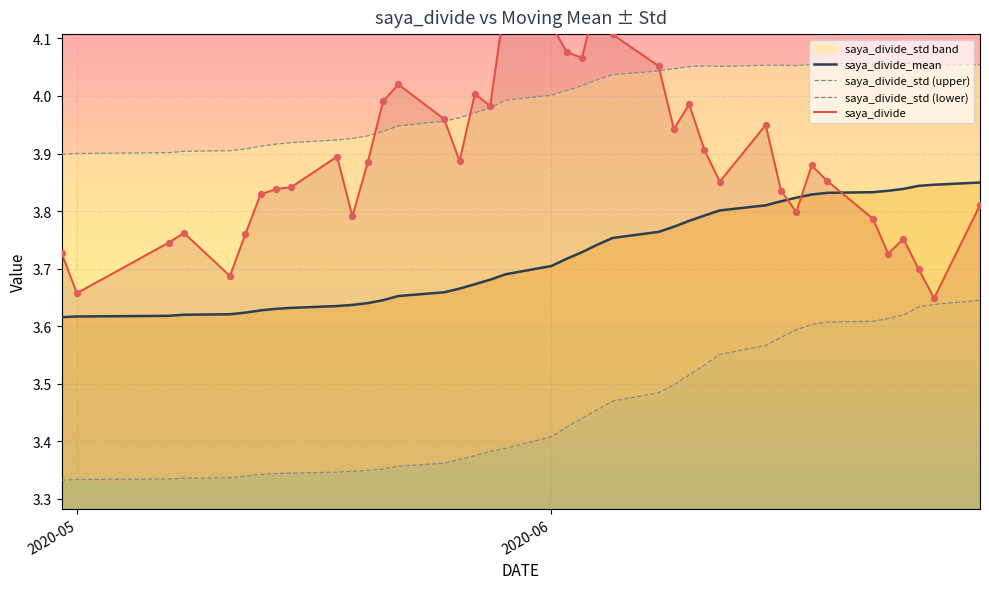

At how many categories does at least one series exceed 4?

24